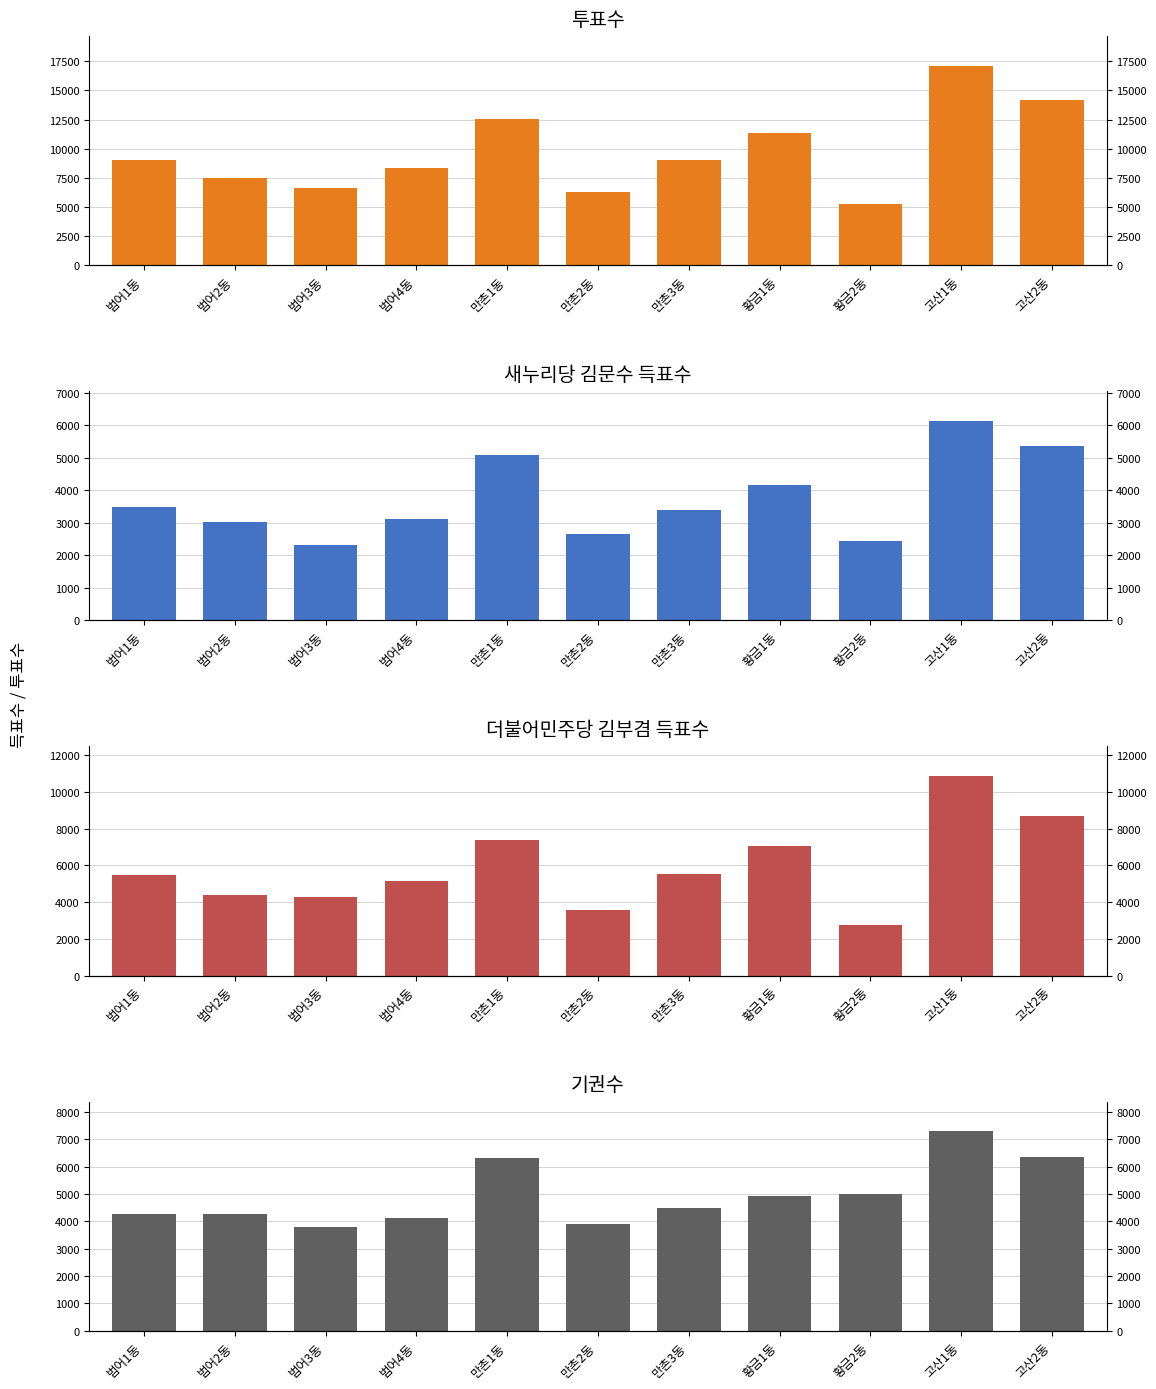

Are the bars horizontal?

No